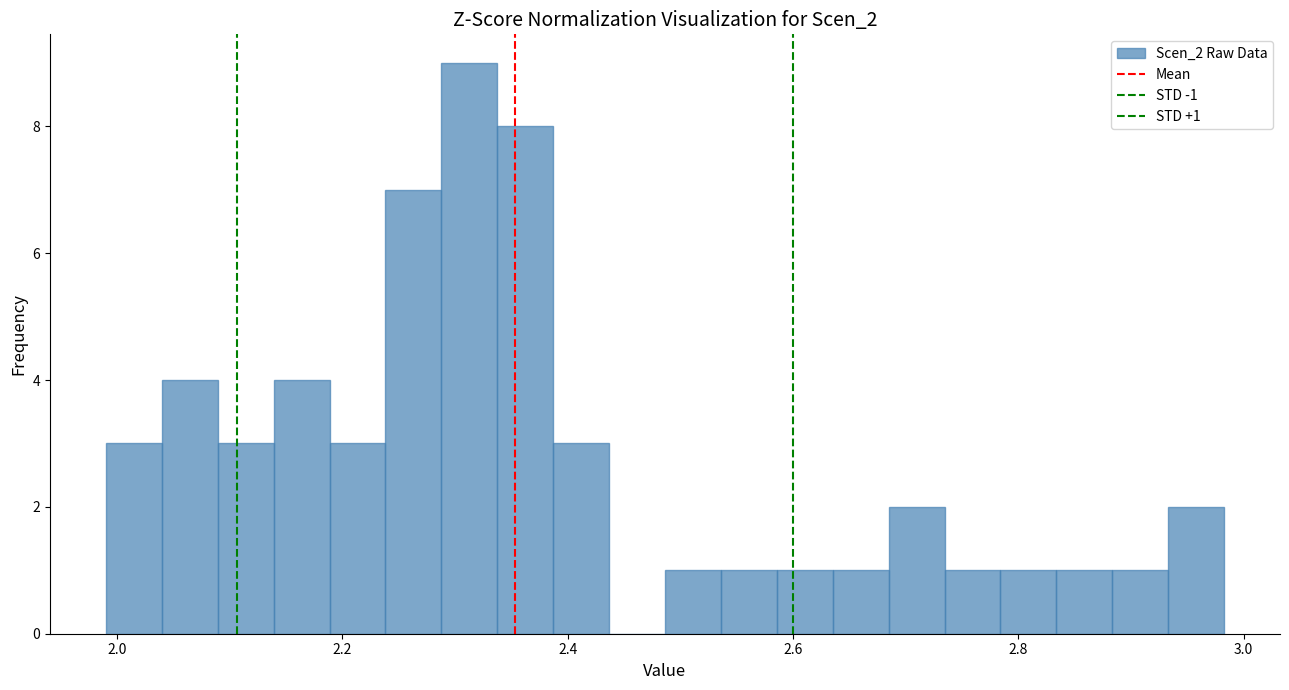

Read against the x-axis, roughly where is the centre of the tallest bar?

2.32